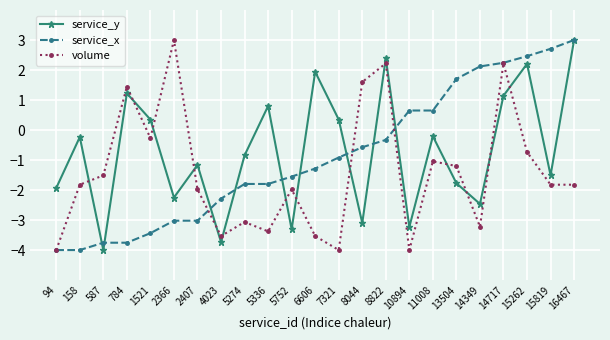

What is the sum of the volume values at 15262 and 6606?

-4.3